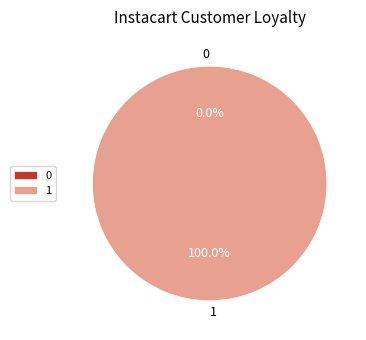

Is it true that 1 is 100% of the pie?

True